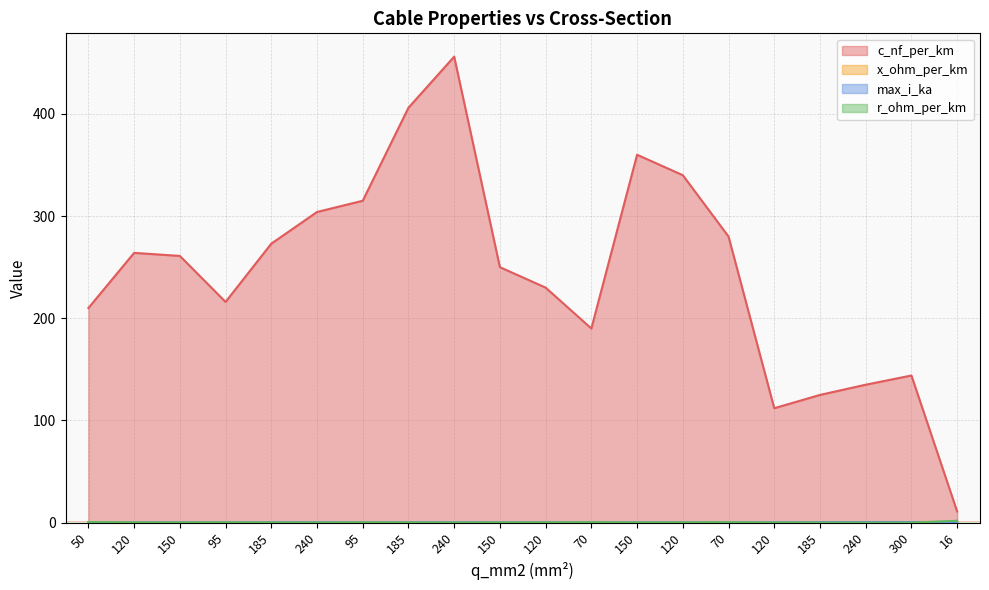

What value does the r_ohm_per_km series have at 16?

1.9